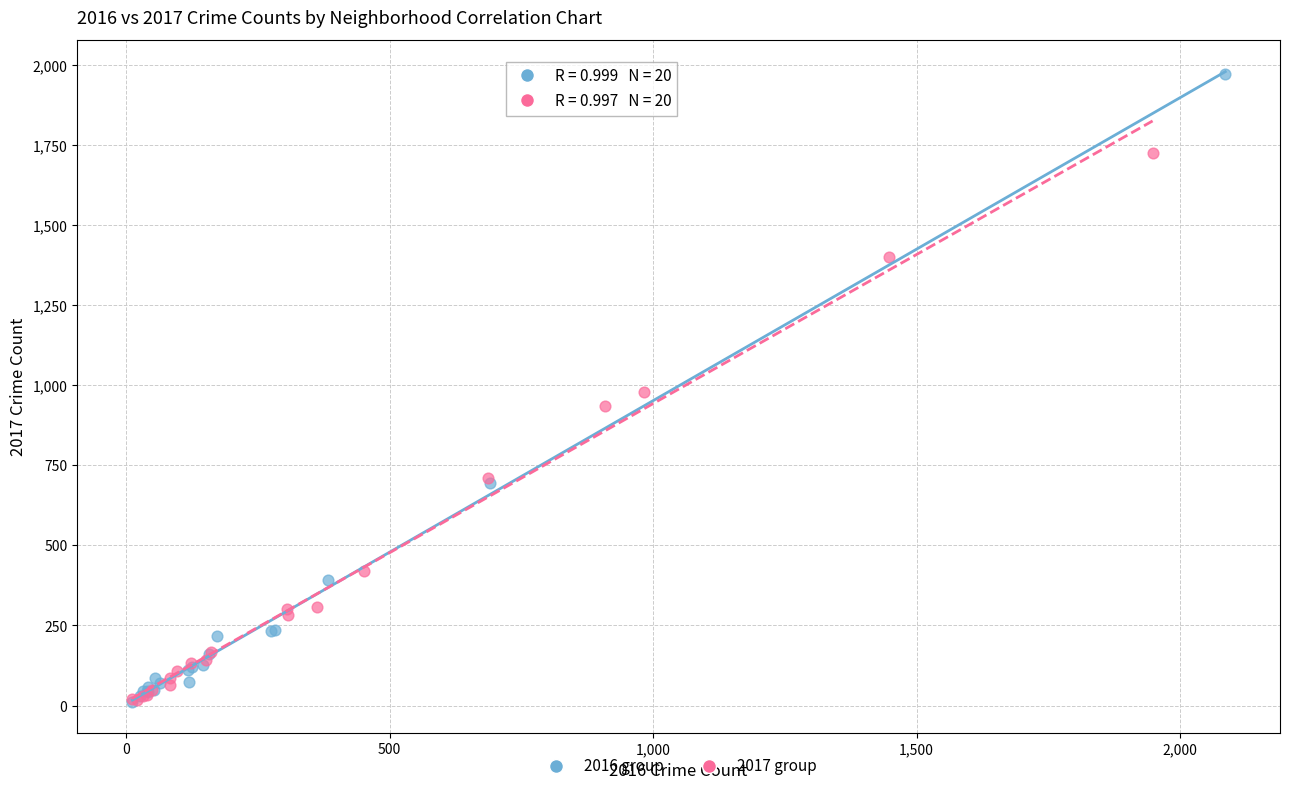

Which series reaches the maximum Y coordinate?

2016 group